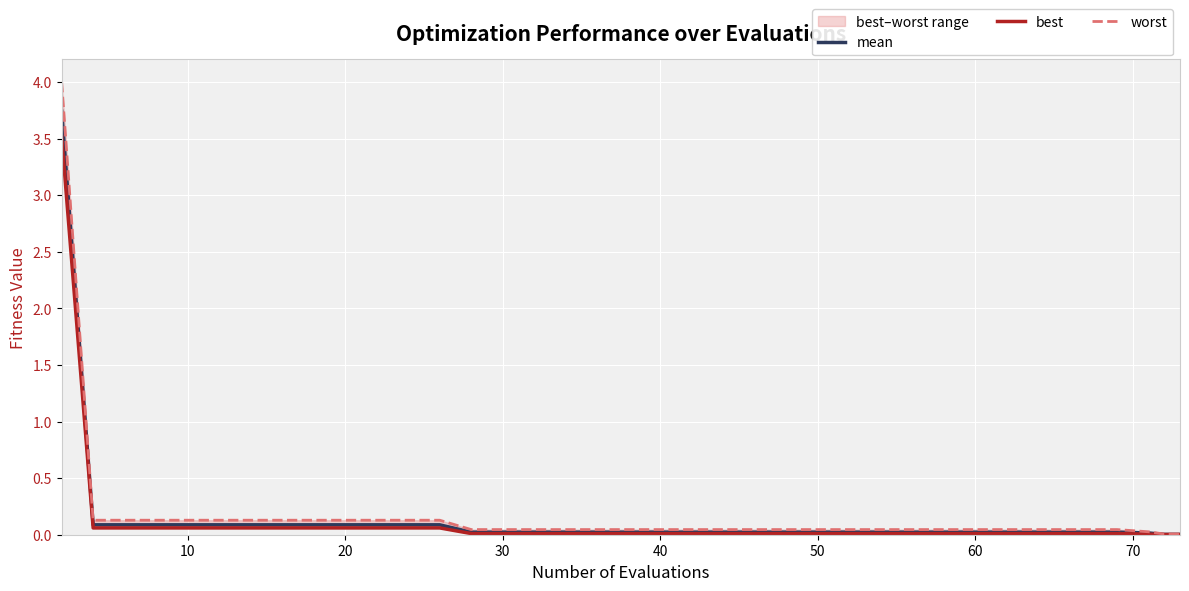

What is the maximum value for mean?

3.7